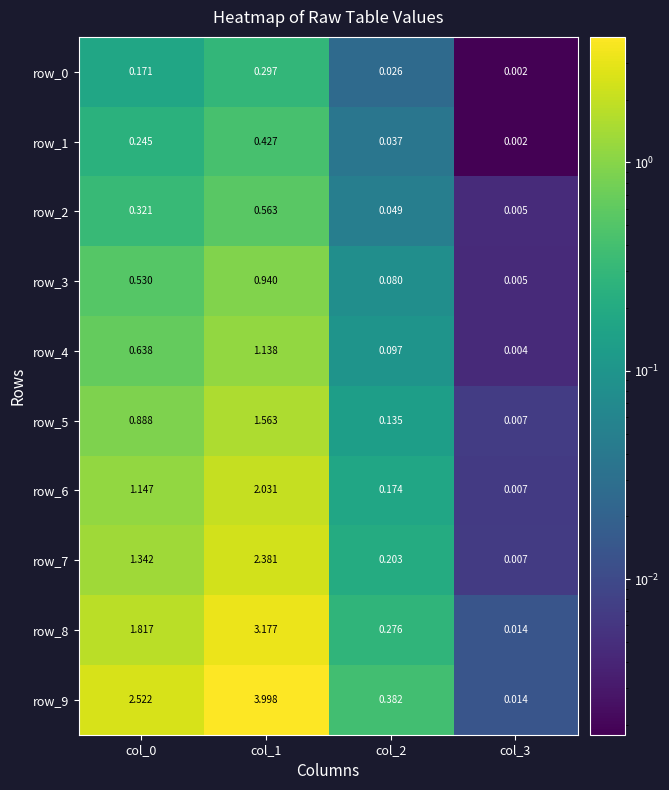

Is the value of row_0 at col_1 greater than the value of row_5 at col_1?

No